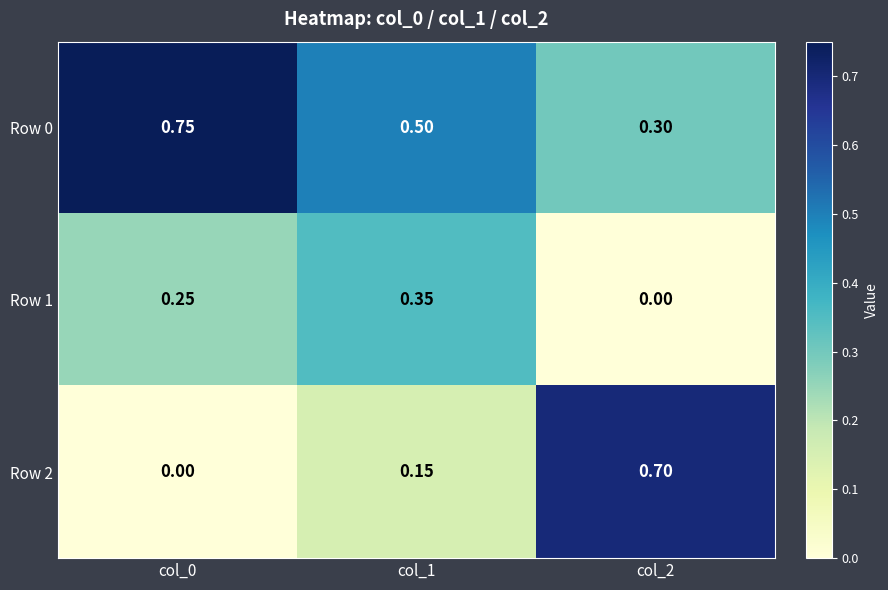

Which series has the largest range (max minus min)?

Row 2